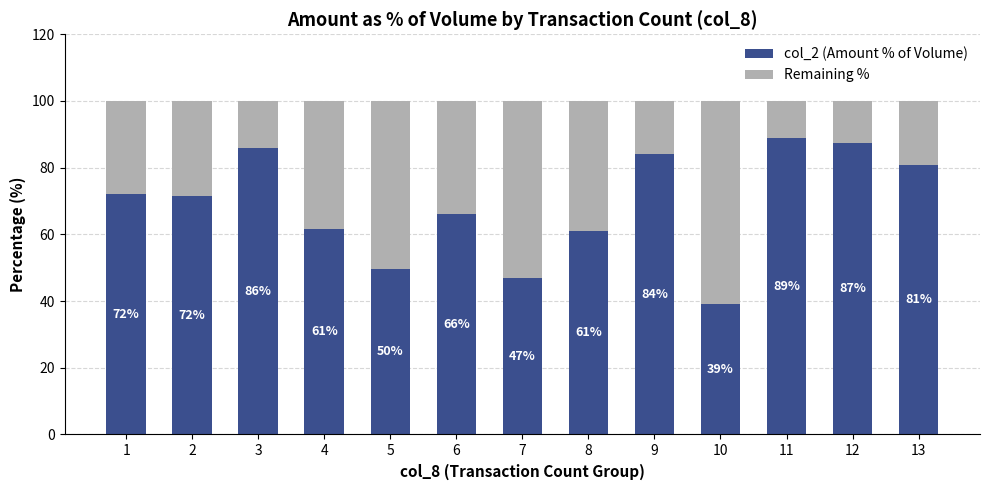

What is the total value across all series at 1?

100.0